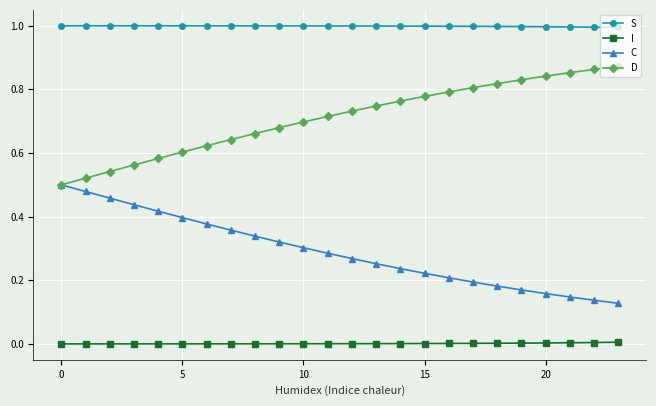

List the series in order of their peak value, highest first.

S, D, C, I